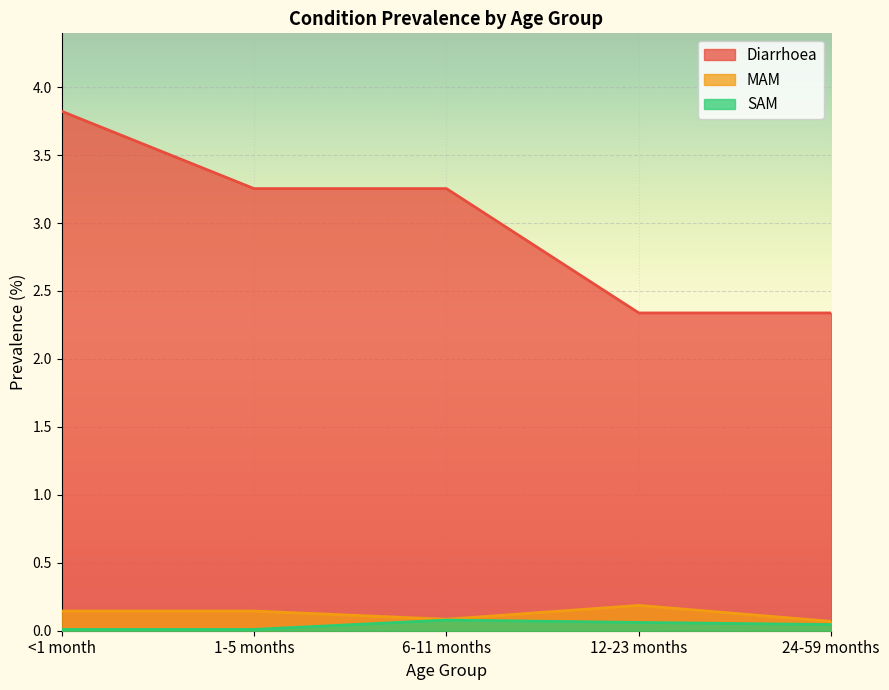

At how many categories does at least one series exceed 0?

5